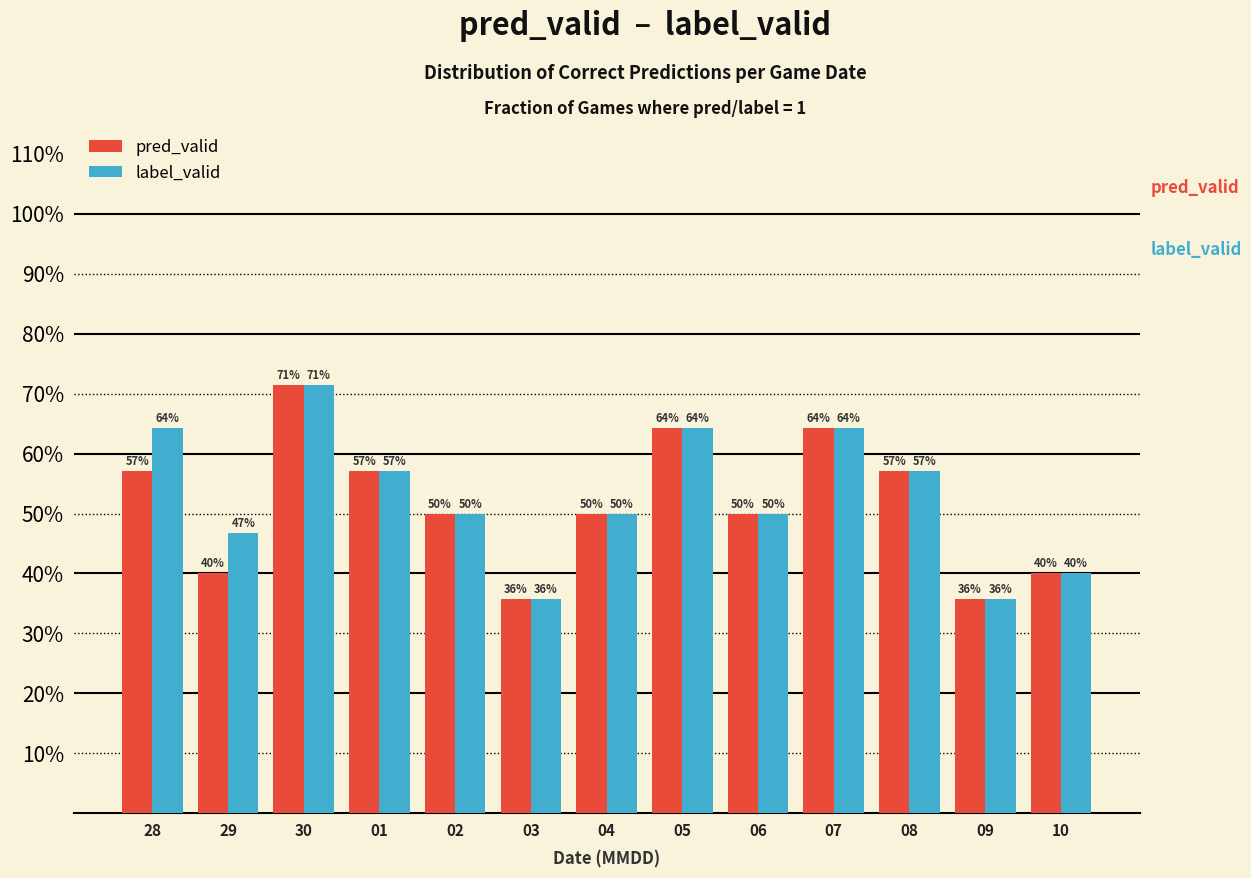

At 29, list the series in order from smallest to largest.

pred_valid, label_valid